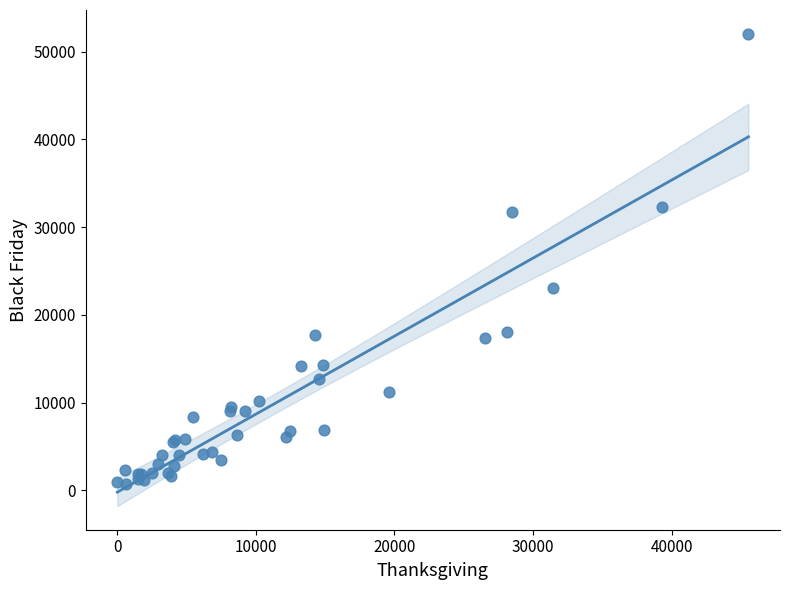

What Y value in the scatter plot is closest to 26386?

23061.2